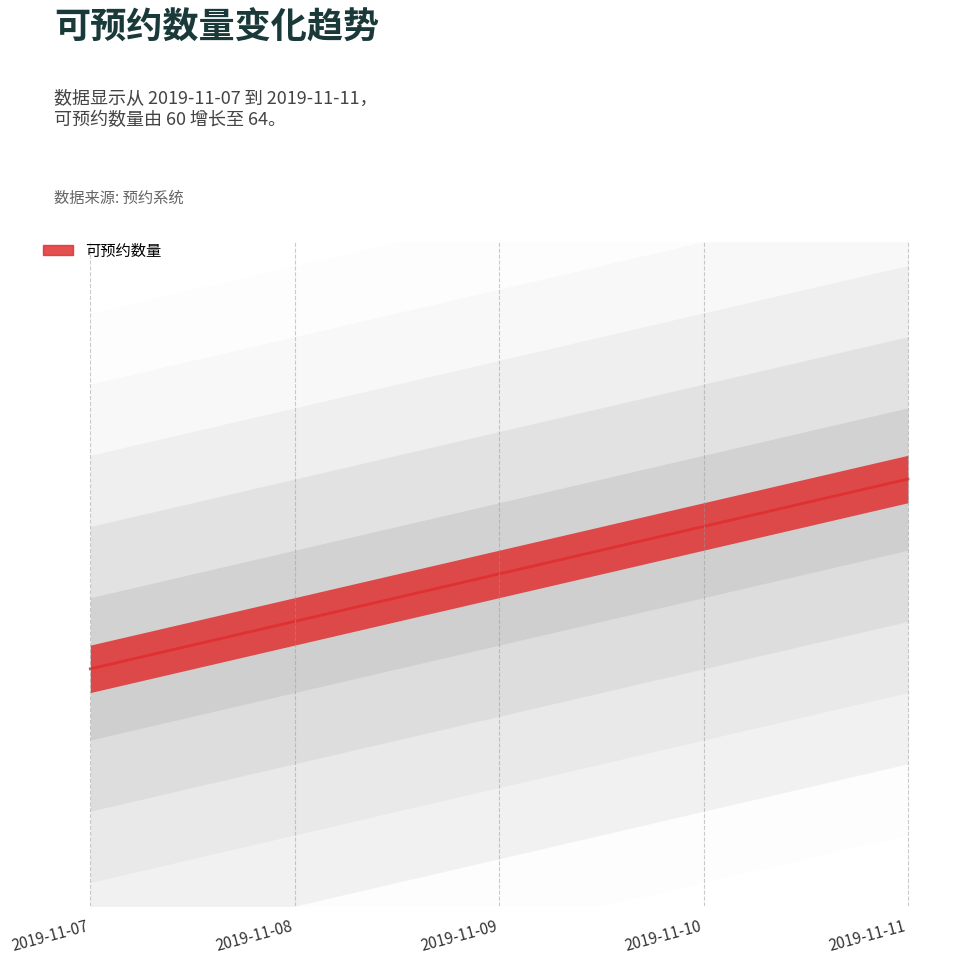

Between 2019-11-07 and 2019-11-09, which is larger?

2019-11-09